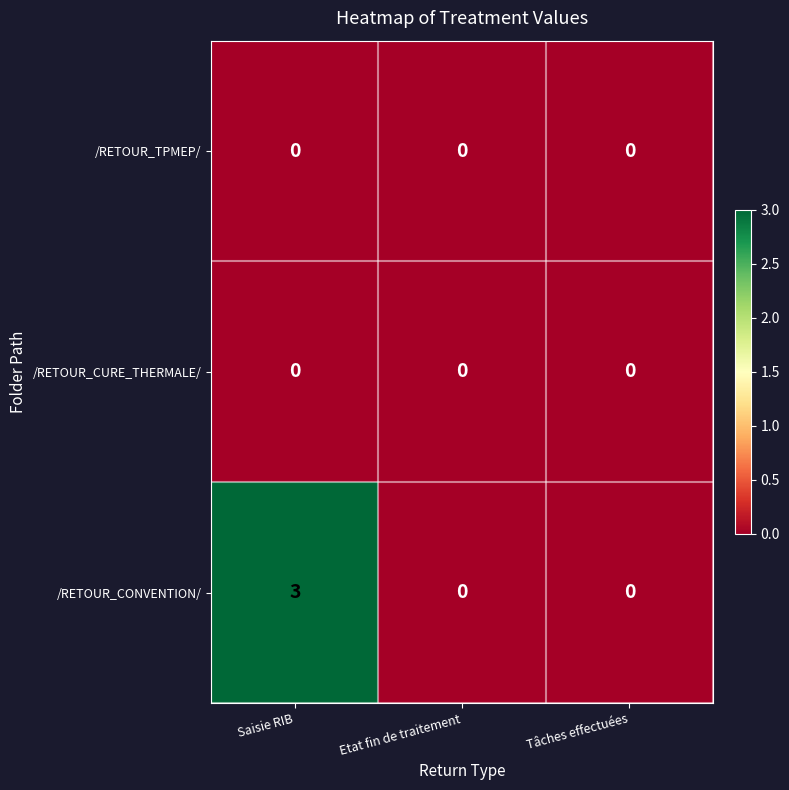

Which series has the widest spread of values?

/RETOUR_CONVENTION/